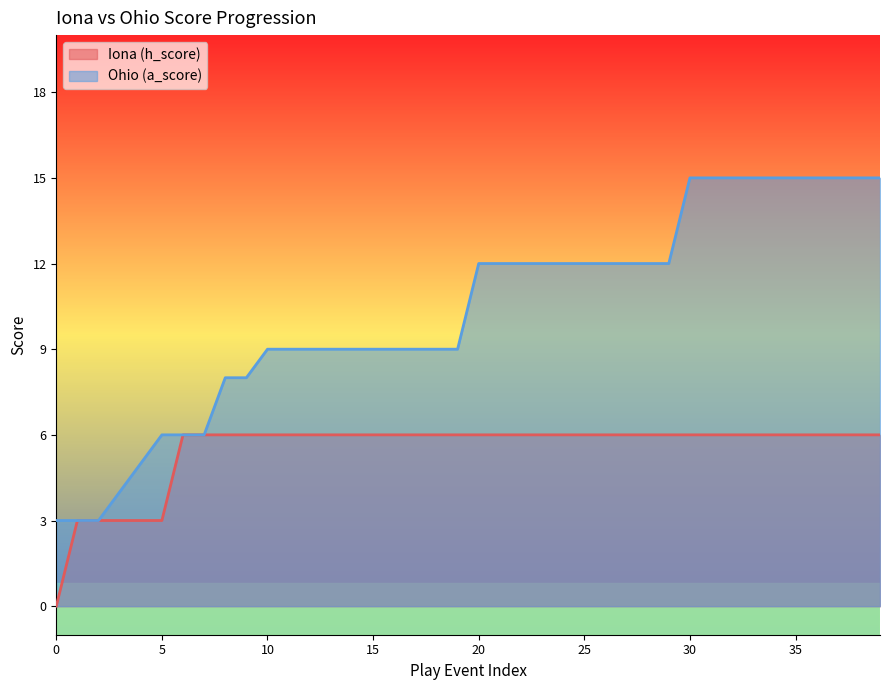

Which series has the largest total across all categories?

Ohio (a_score)